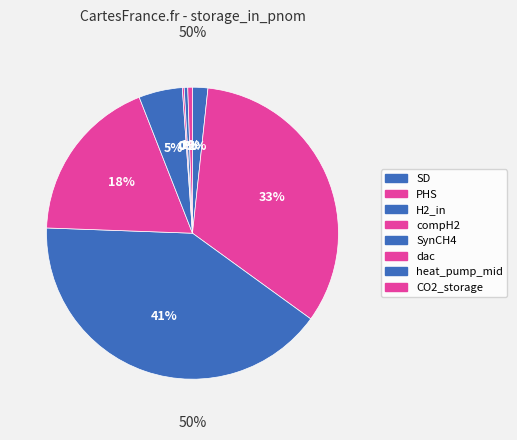

To the nearest percent, what is the combined percentage of H2_in and CO2_storage?

41%